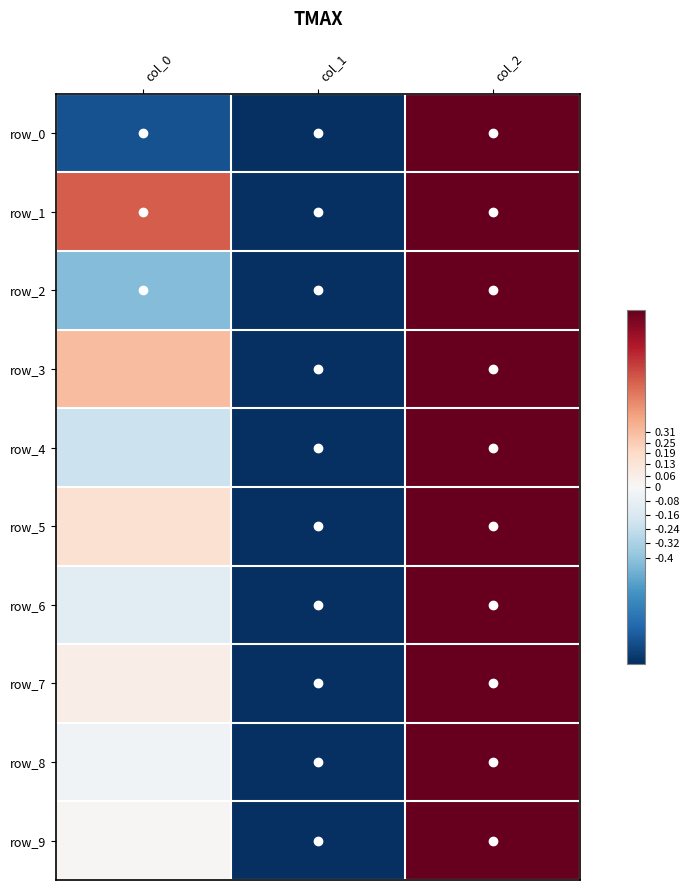

How many values in row_7 are below zero?

1